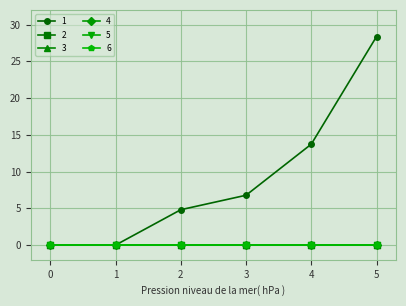

Is this an area chart (filled region under the line)?

No